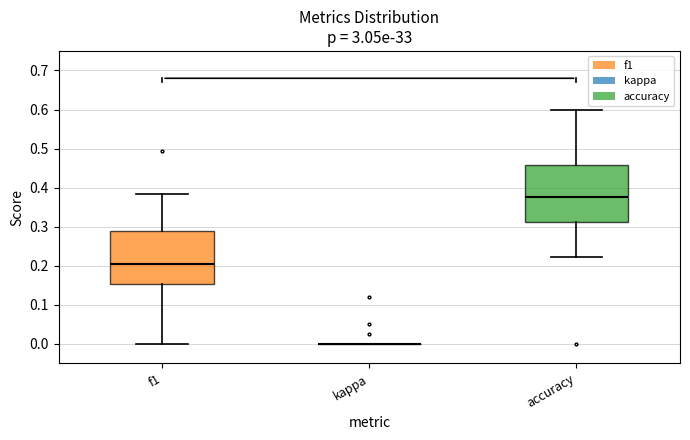

Reading left to right, read every box against the y-axis: the position of its median line, the range the box covers, and the ends of its whiskers. The values are not printed on the chart, so give them approximately, as read against the axis.

f1: median 0.20, box 0.15 to 0.29, whiskers 0.00 to 0.39
kappa: box collapsed to a line at 0.00, whiskers 0.00 to 0.00
accuracy: median 0.38, box 0.31 to 0.46, whiskers 0.22 to 0.60